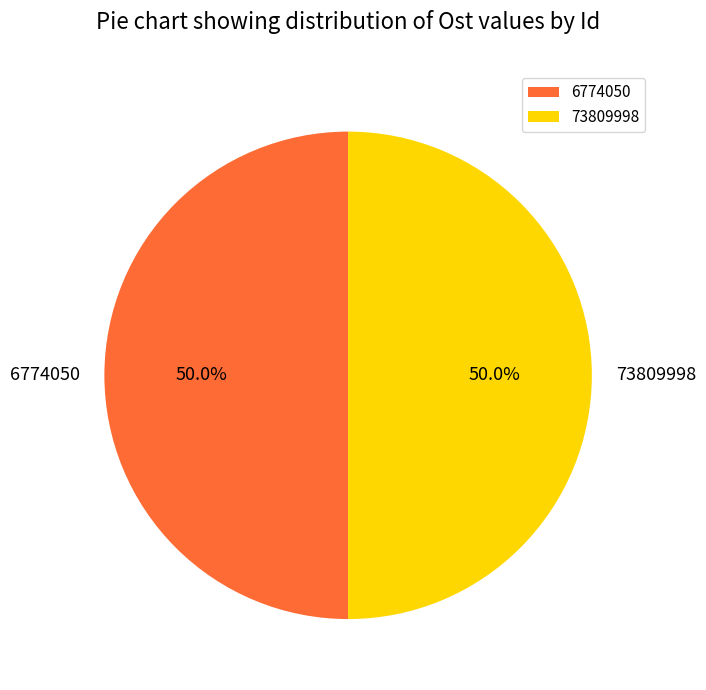

To the nearest percent, what percentage of the pie is 6774050?

50%